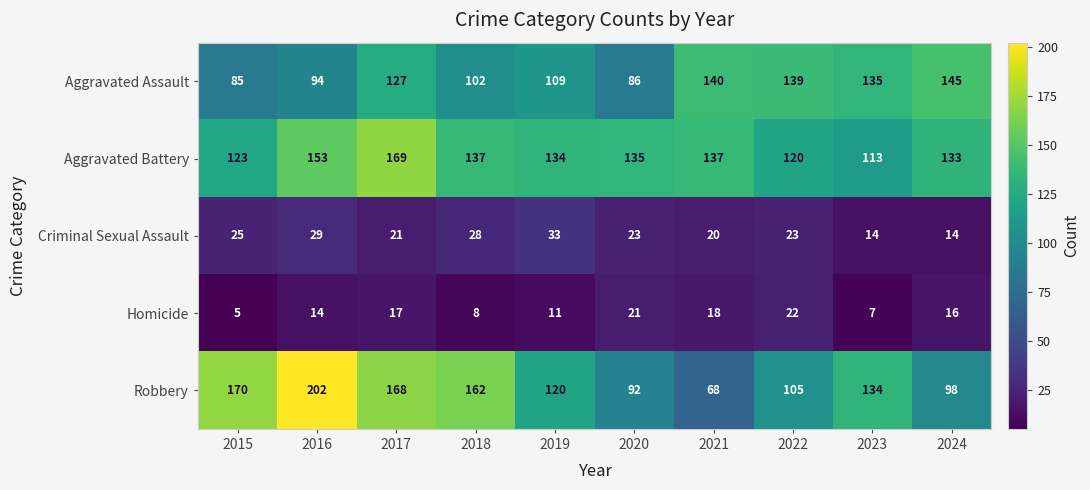

What is the difference between the highest and lowest values at 2018?

154